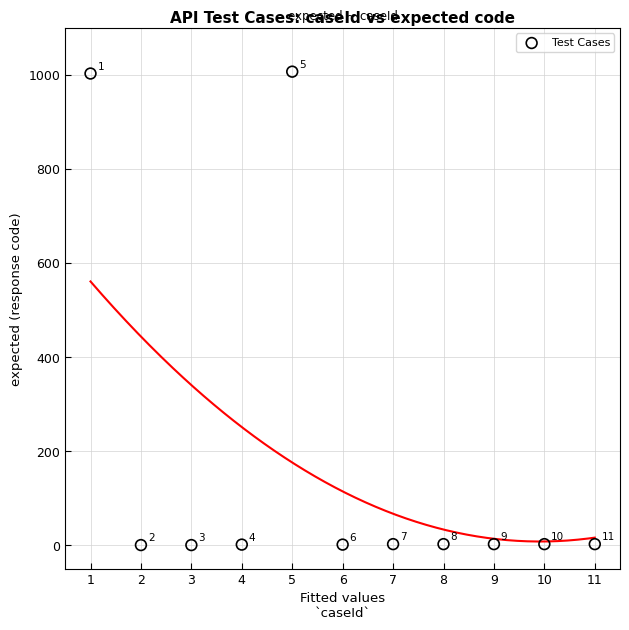

What is the range of X values (max minus min)?

10